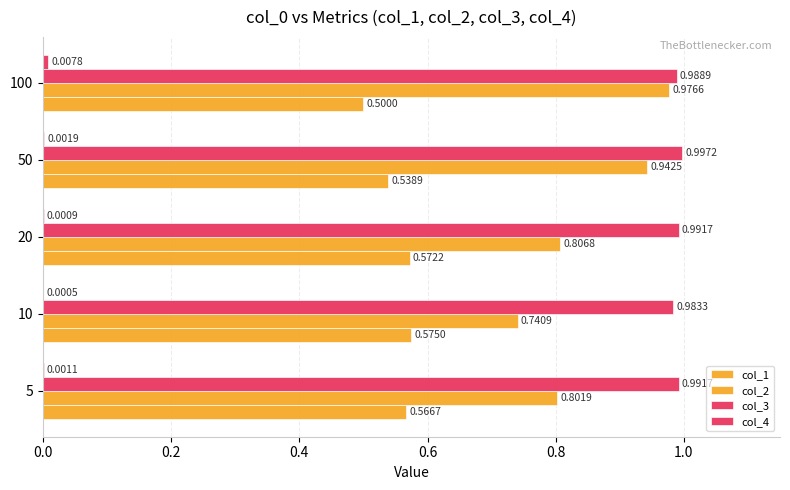

How many distinct data groups are displayed?

4